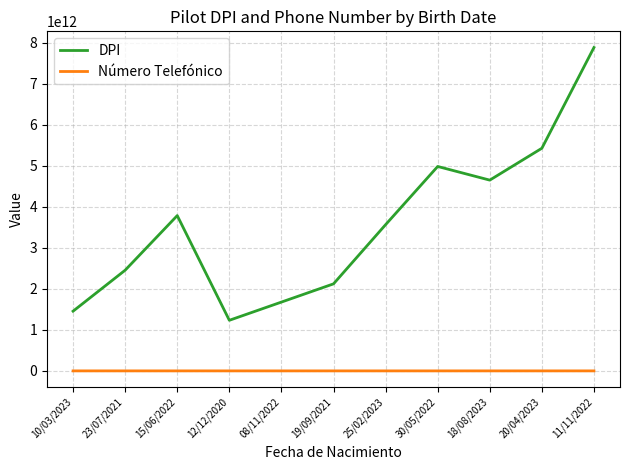

What are all the series names shown in the legend?

DPI, Número Telefónico